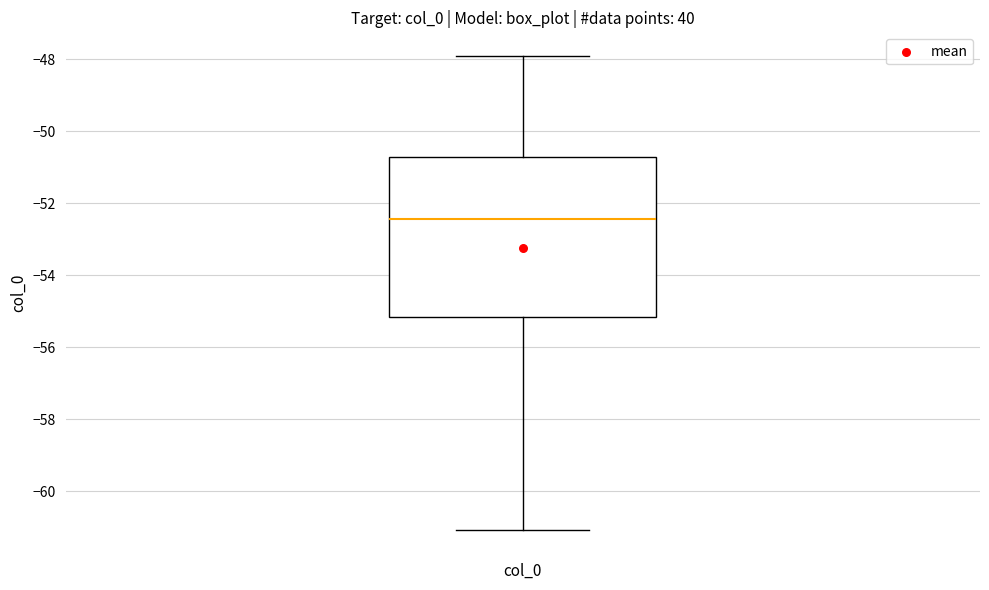

Read this box plot against the y-axis: the position of the median line, the range covered by the box, and the ends of both whiskers. The values are not printed on the chart, so give them approximately, as read against the axis.

median -52.4, box -55.2 to -50.8, whiskers -61.0 to -48.0